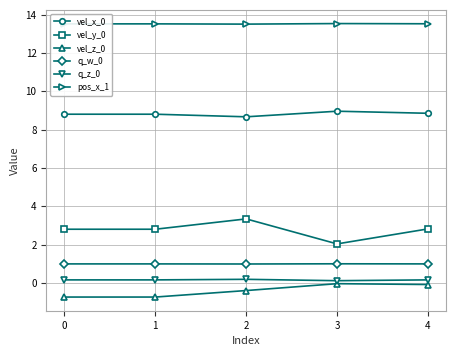

What is the minimum value shown in the chart?

-0.7